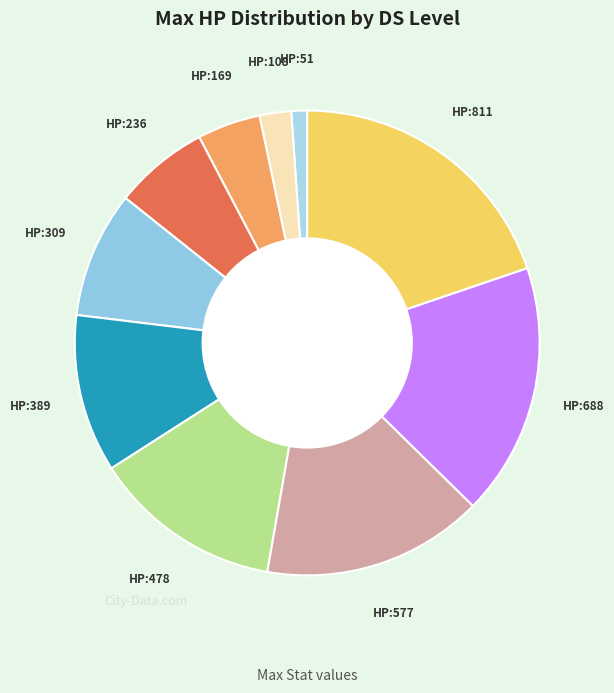

Combined, do HP:169 and HP:478 account for over 50%?

No